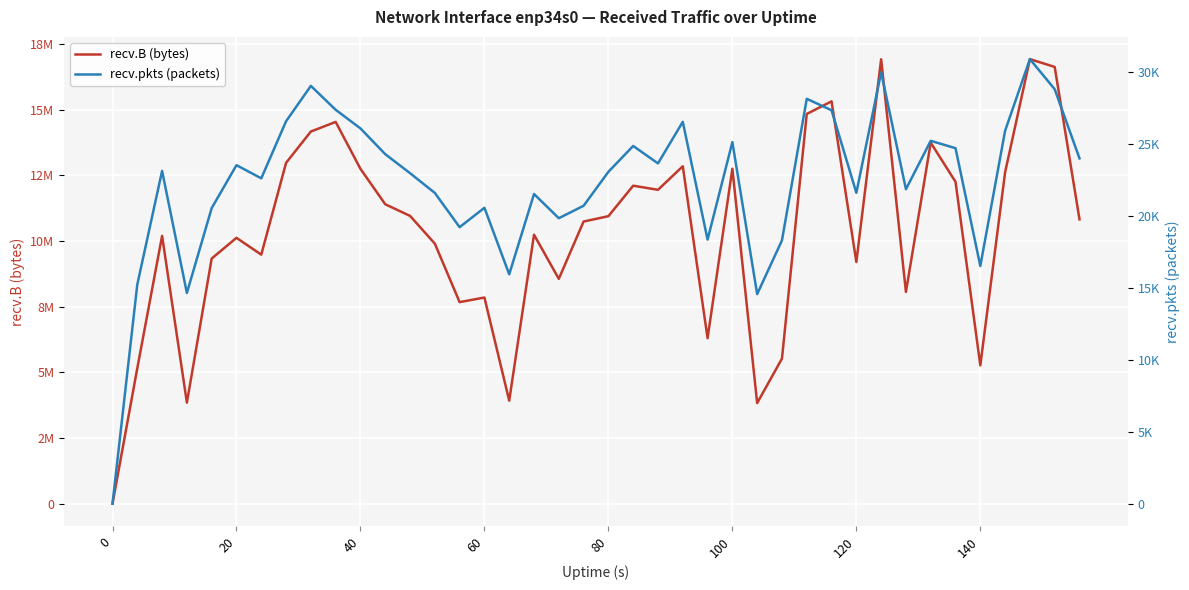

True or false: recv.B (bytes) has more than 2 interior local peaks.

True